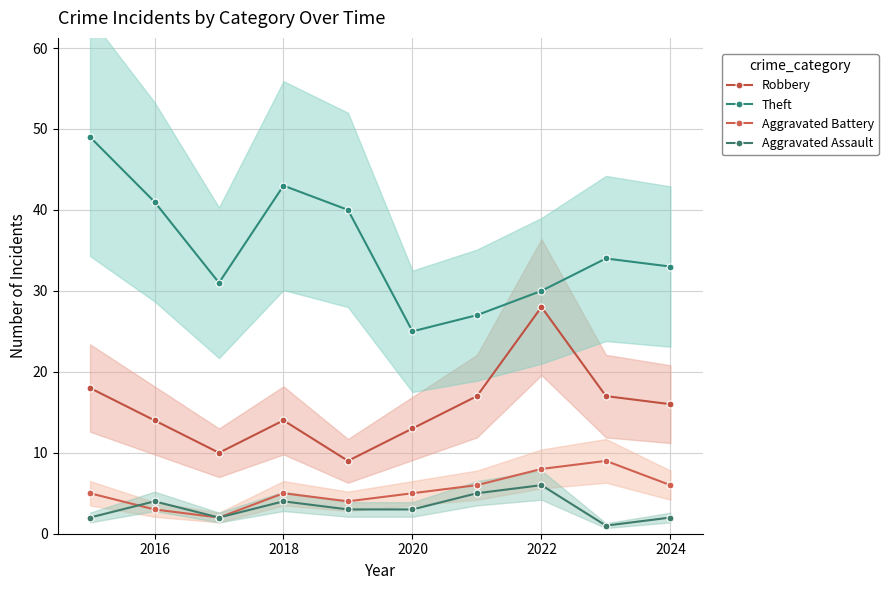

In Aggravated Battery, how many points are lower than both neighbors (excluding endpoints)?

2